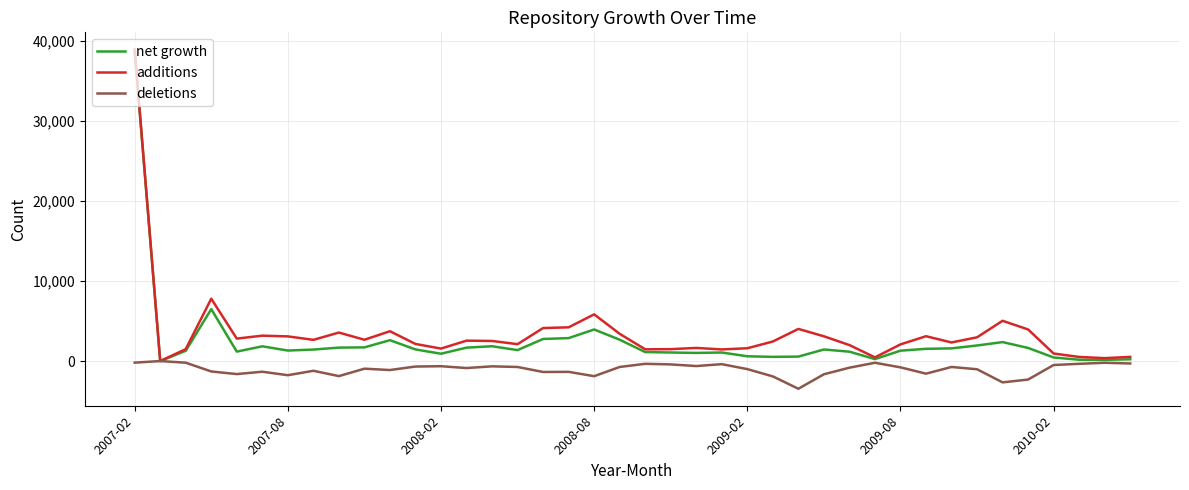

What is the lowest value of the deletions series?

-3458